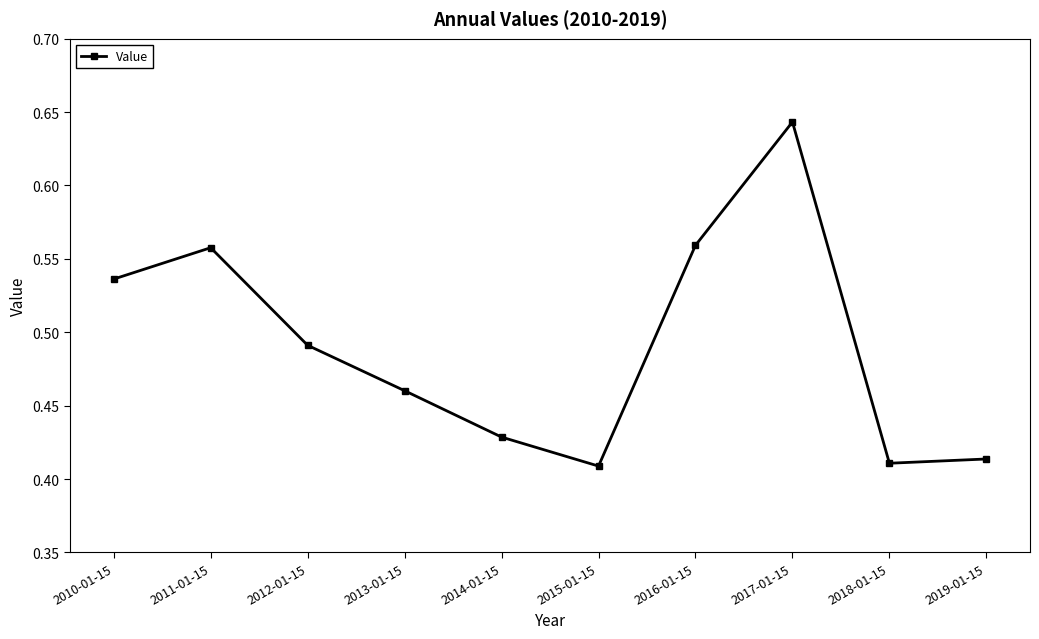

What is the label of the 8th point from the left?

2017-01-15